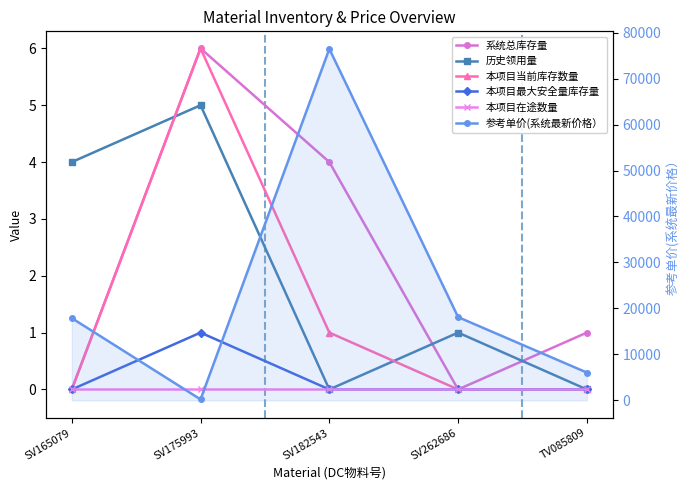

How many positive values does the 历史领用量 series have?

3